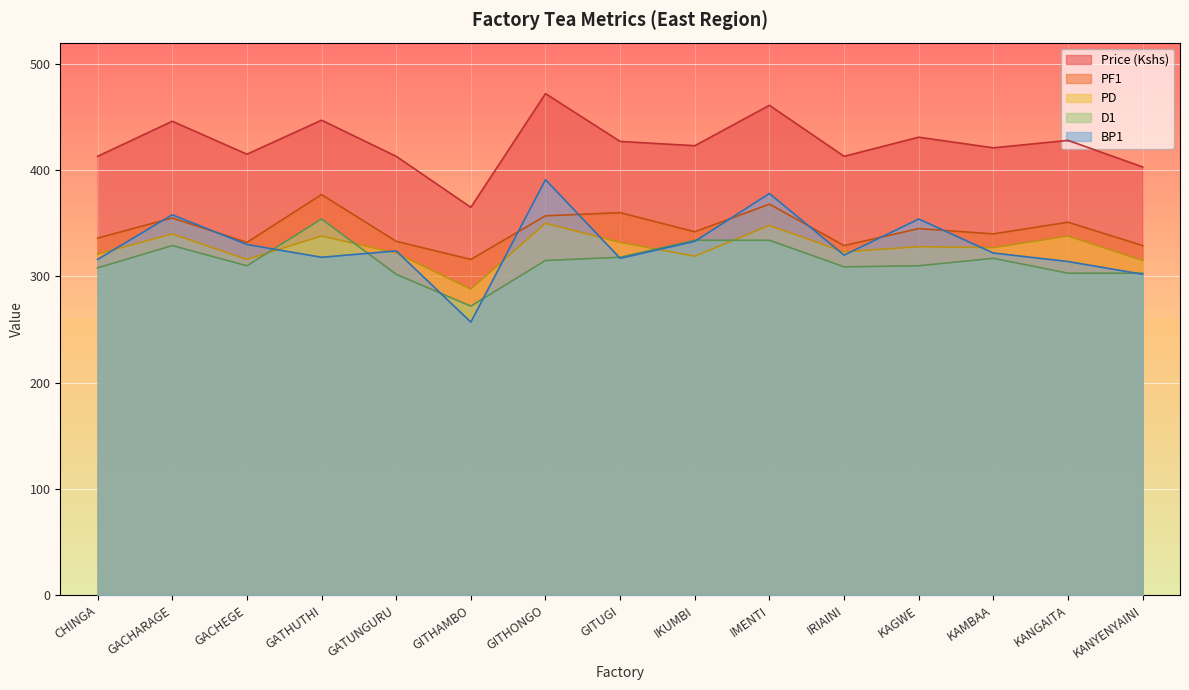

True or false: Price (Kshs) and PF1 intersect in this chart.

False